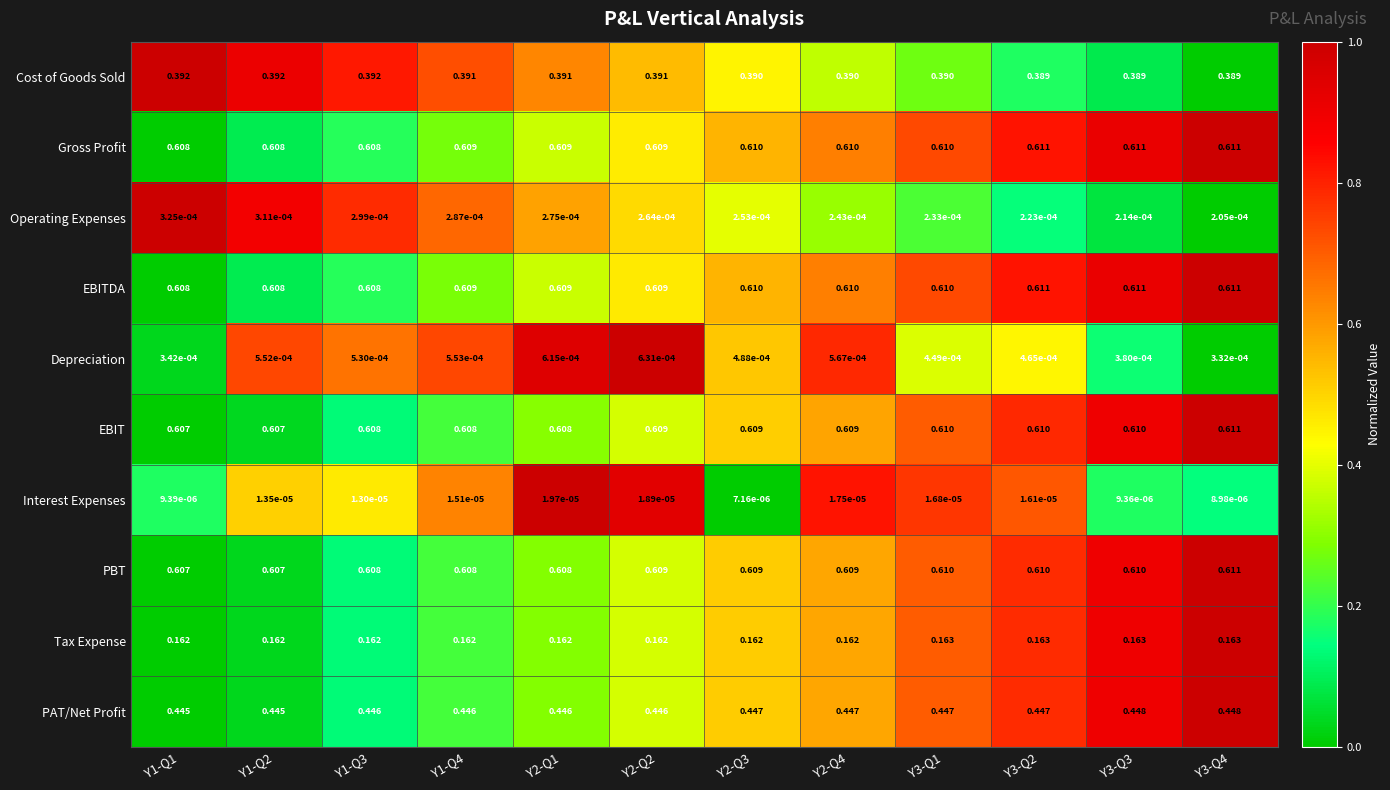

Is the value of Interest Expenses at Y3-Q4 greater than the value of PBT at Y1-Q1?

No